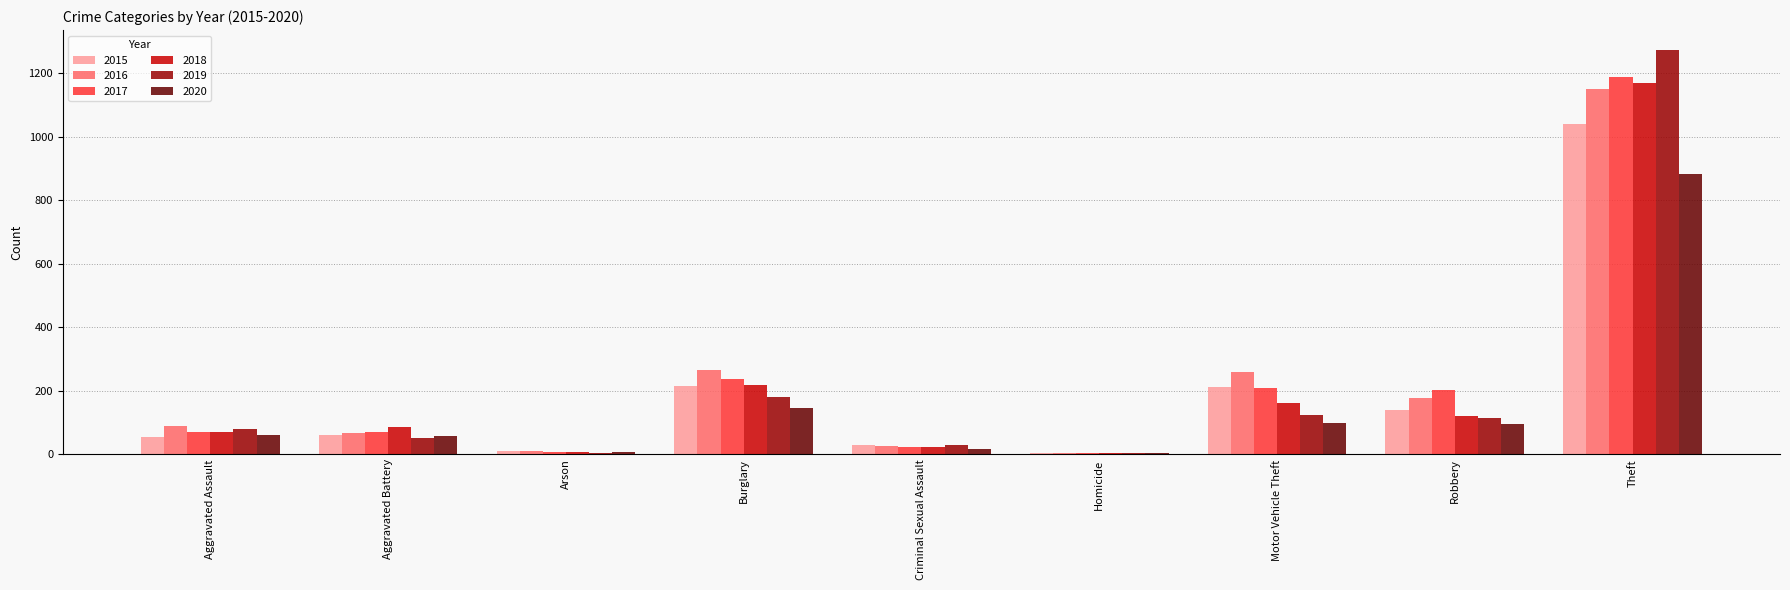

Does the chart contain stacked bars?

No